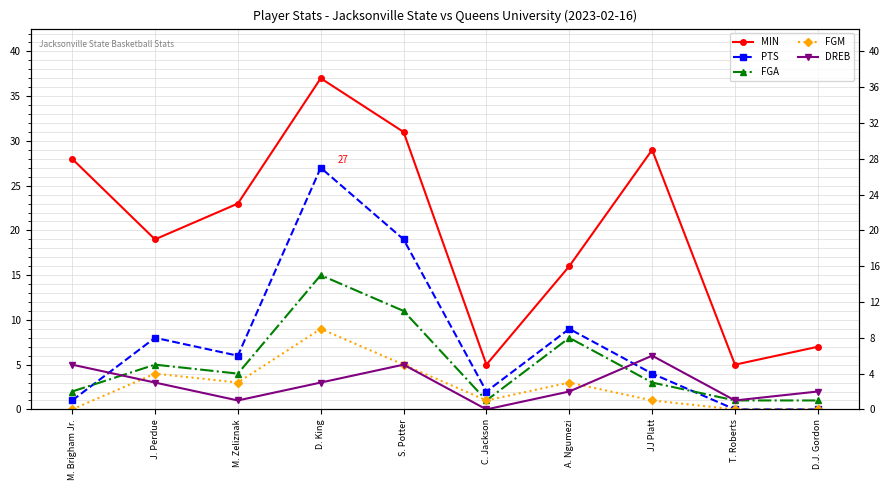

How many values in the FGM series are below 3?

5